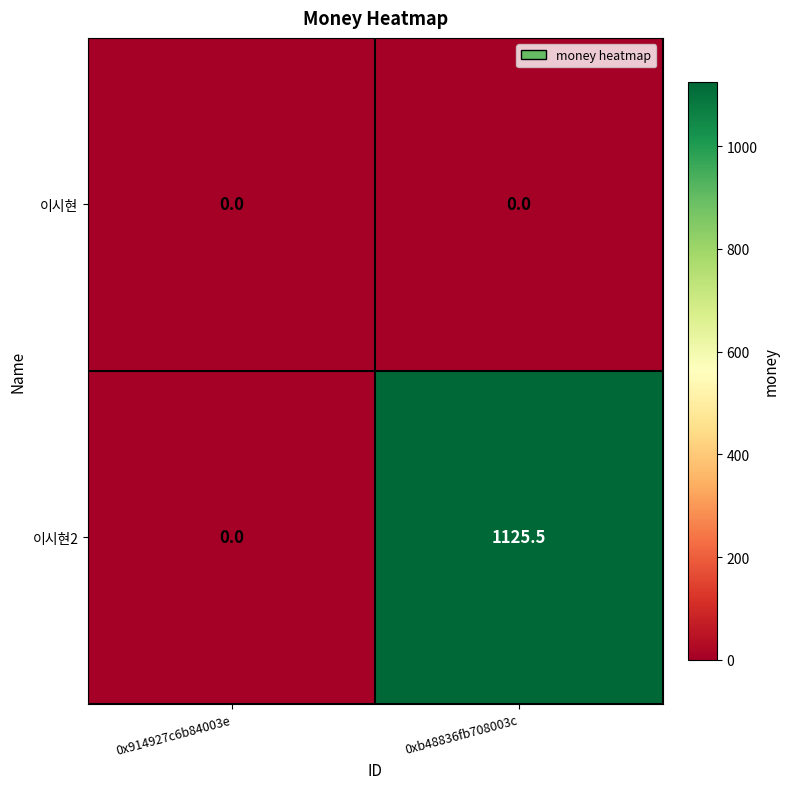

True or false: 이시현2 has a value of 1597.9 at 0xb48836fb708003c.

False